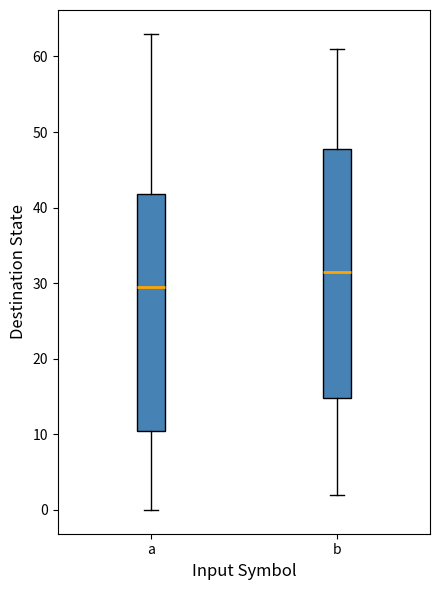

Reading left to right, read every box against the y-axis: the position of its median line, the range the box covers, and the ends of its whiskers. The values are not printed on the chart, so give them approximately, as read against the axis.

a: median 30, box 11 to 42, whiskers 0 to 63
b: median 32, box 15 to 48, whiskers 2 to 61